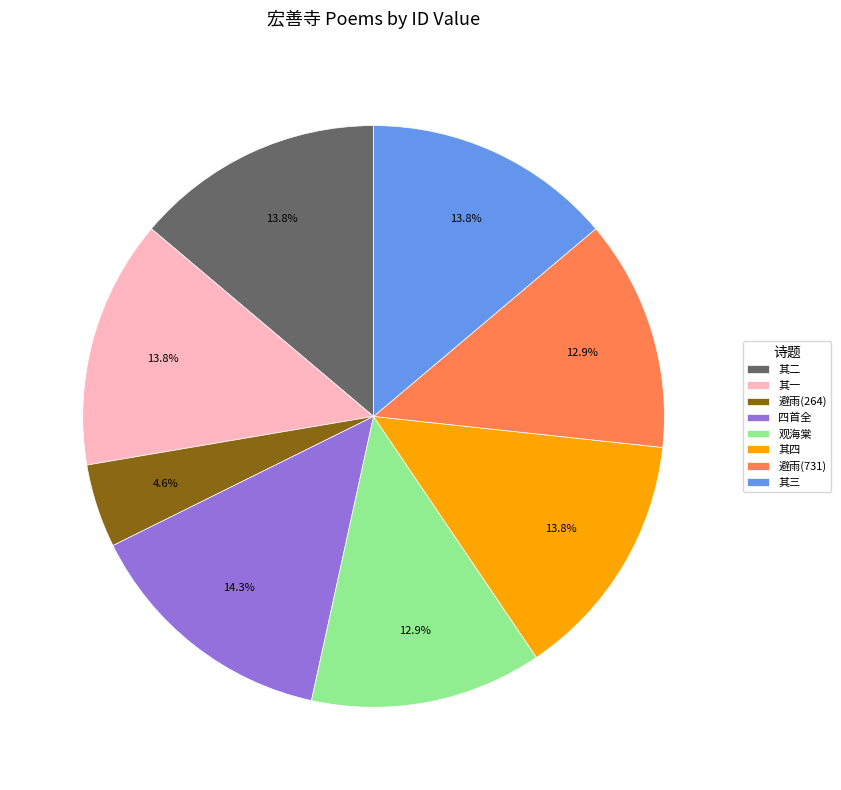

What is the smallest slice in the pie chart?

避雨(264)